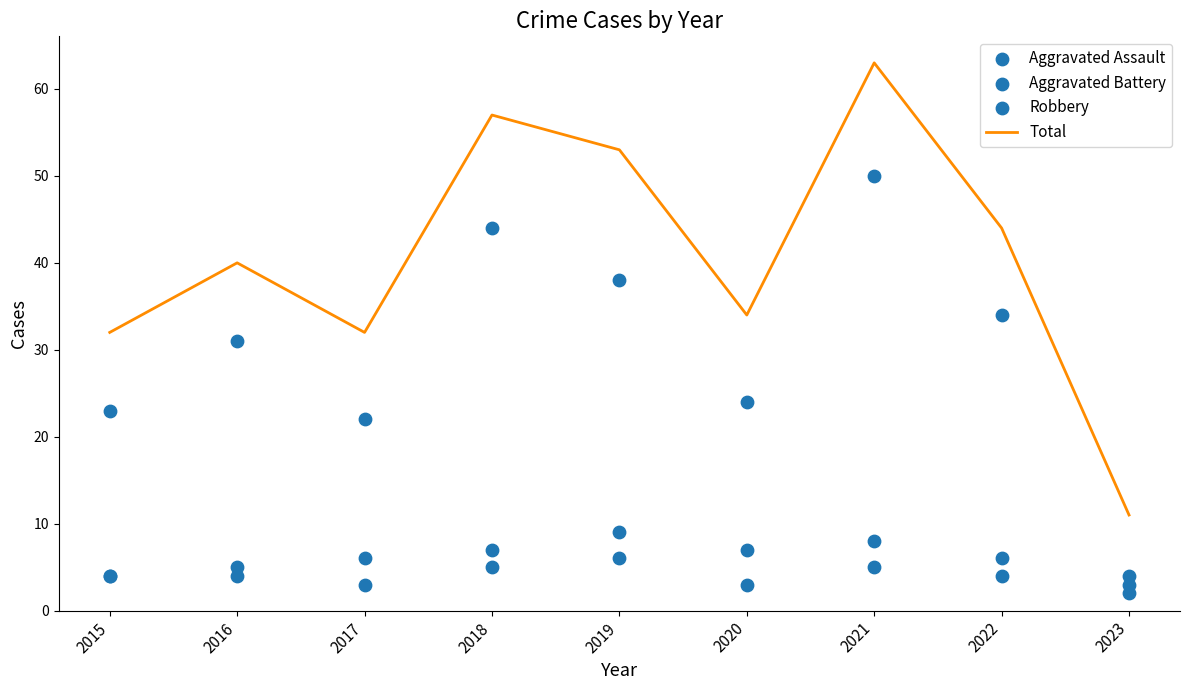

What are all the series names shown in the legend?

Total, Aggravated Assault, Aggravated Battery, Robbery